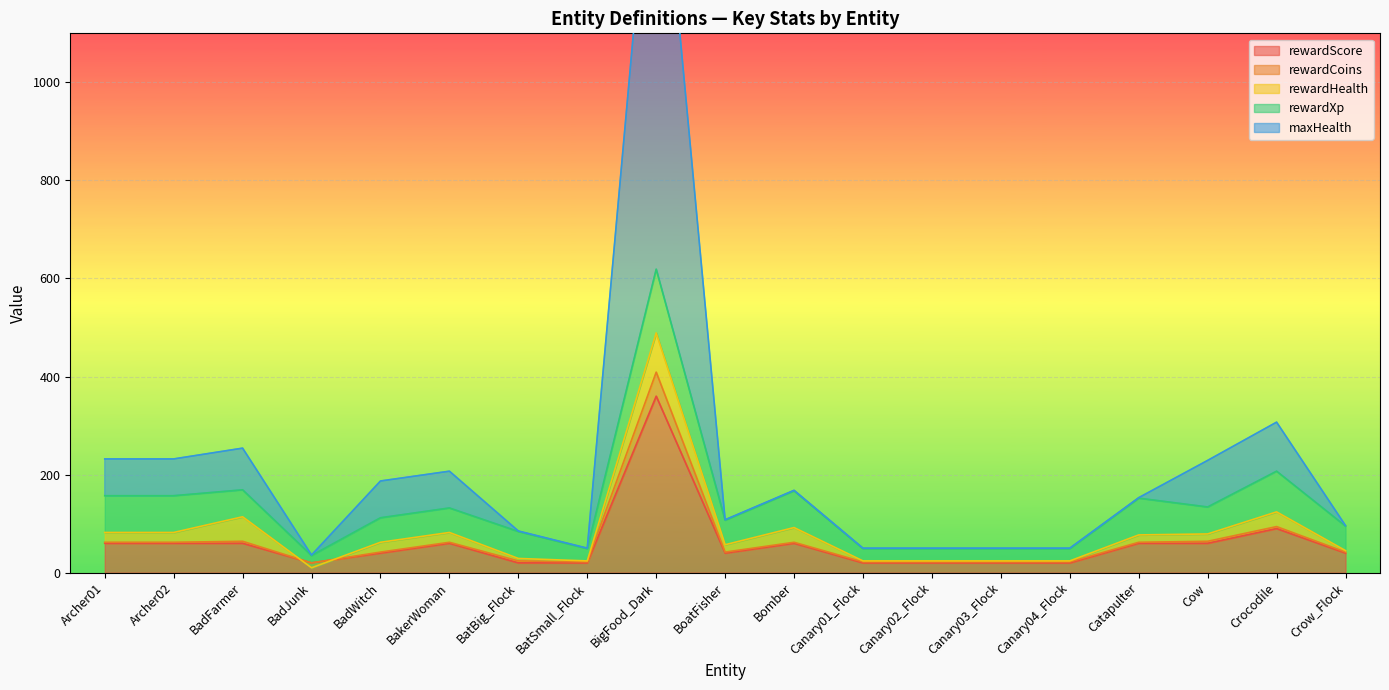

Where is rewardScore nearest to the value 190?

Crocodile